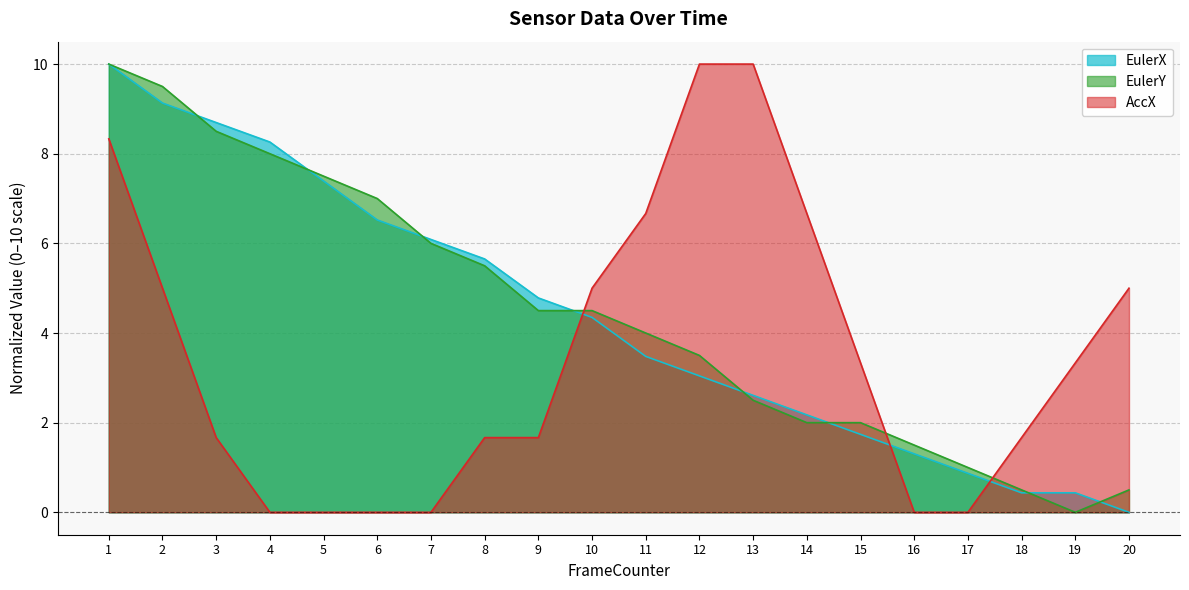

True or false: AccX has more than 1 points higher than both neighbors.

False